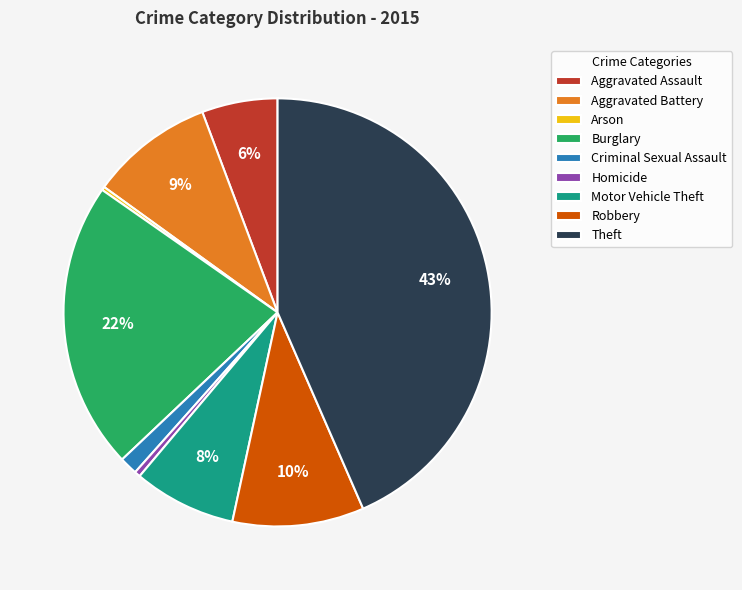

Which has a higher value, Aggravated Battery or Criminal Sexual Assault?

Aggravated Battery